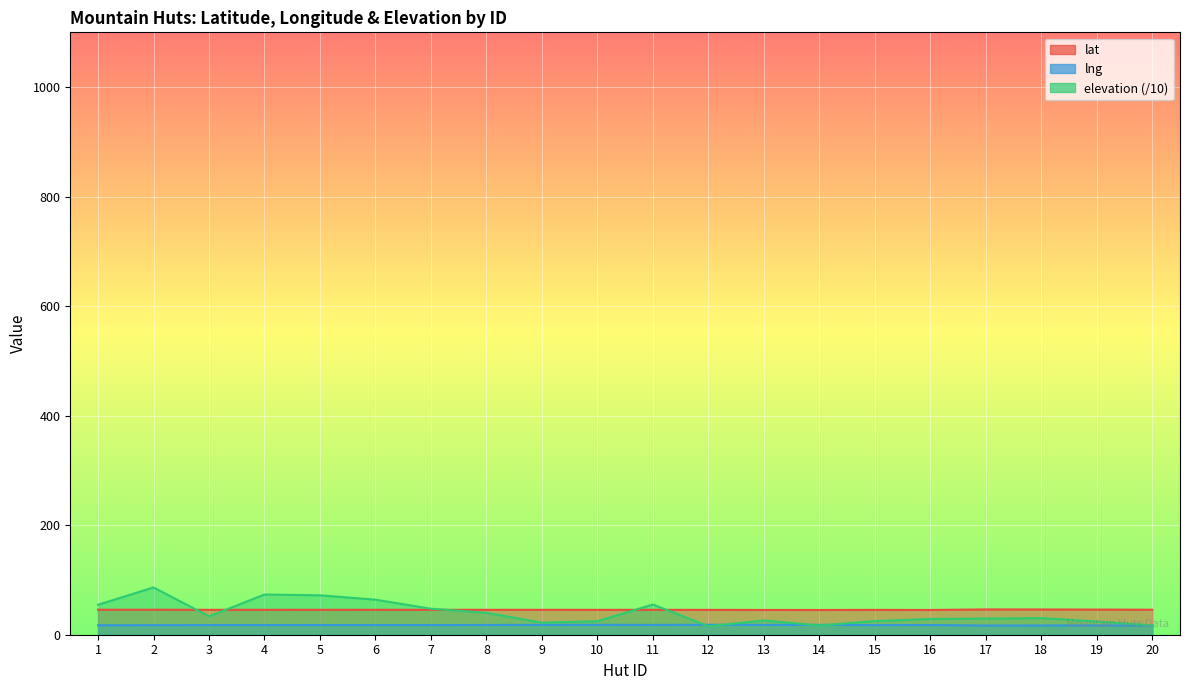

List the series in order of their overall mean, highest first.

lat, elevation, lng